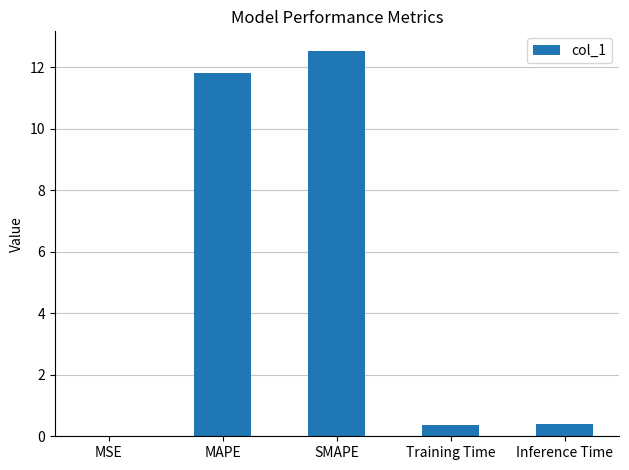

Are the bars grouped side by side (vs. stacked)?

No